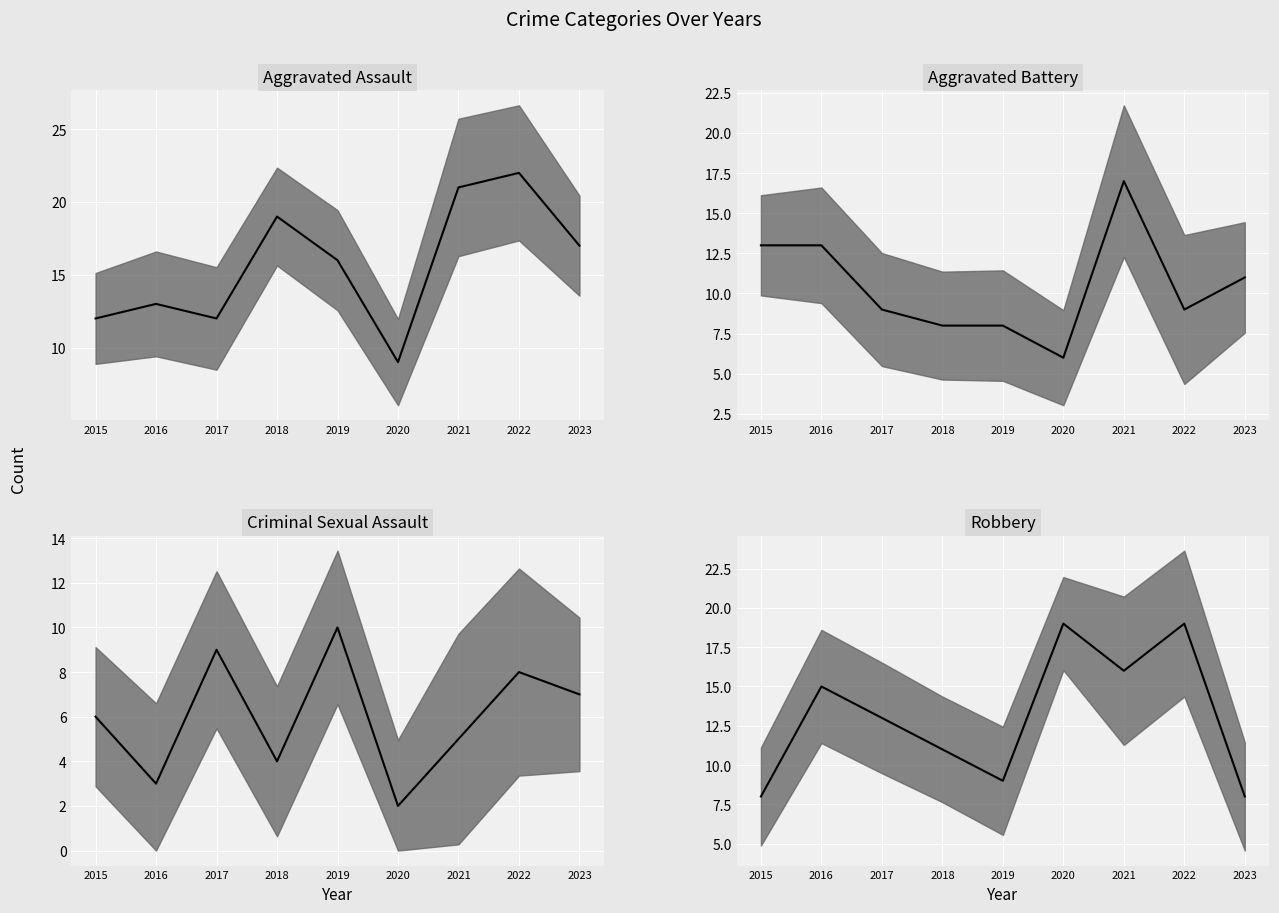

Is this an area chart (filled region under the line)?

No